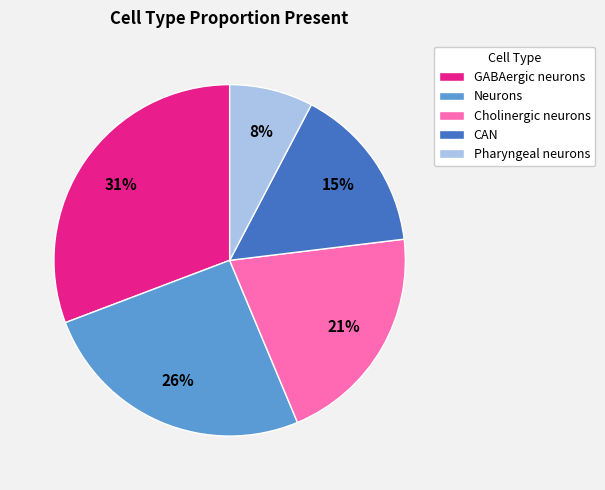

Combined, do GABAergic neurons and CAN account for over 50%?

No